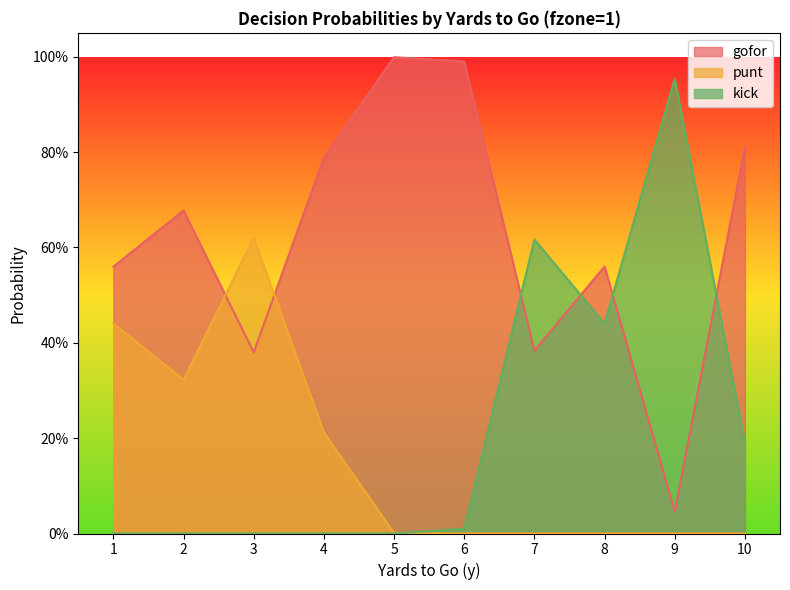

Between 1 and 9, which series saw the biggest shift?

kick